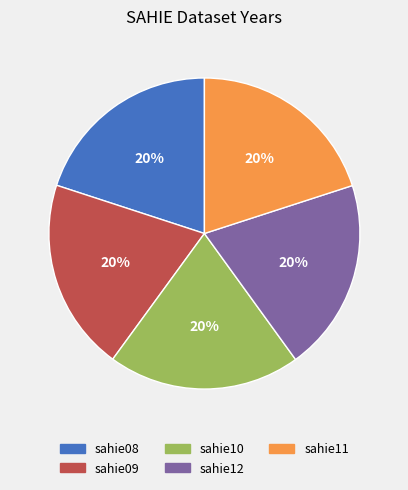

To the nearest percent, what is the average slice percentage?

20%